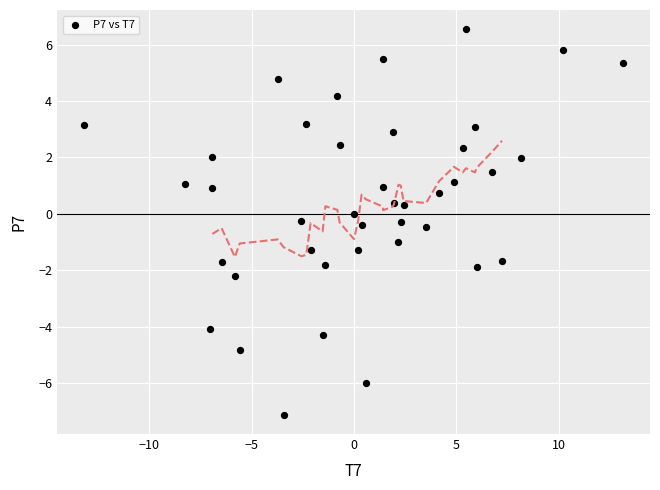

What is the range of X values (max minus min)?

26.4